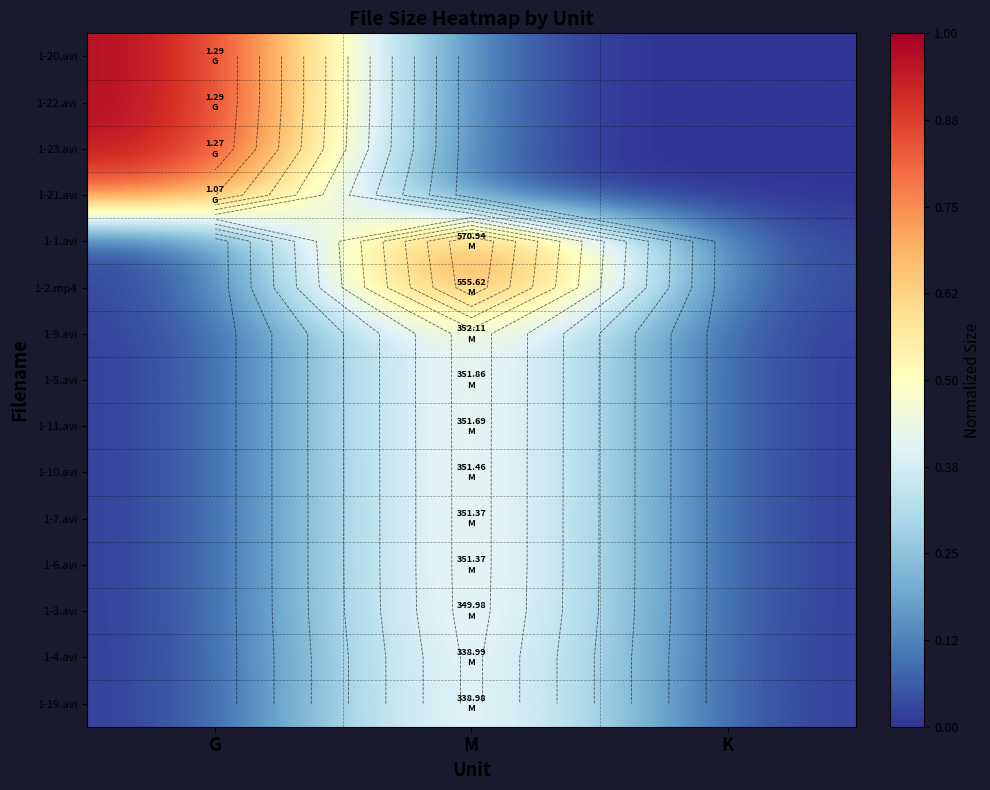

Rank the series at K from lowest to highest value.

1-20.avi, 1-22.avi, 1-23.avi, 1-21.avi, 1-1.avi, 1-2.mp4, 1-9.avi, 1-5.avi, 1-11.avi, 1-10.avi, 1-7.avi, 1-6.avi, 1-3.avi, 1-4.avi, 1-19.avi